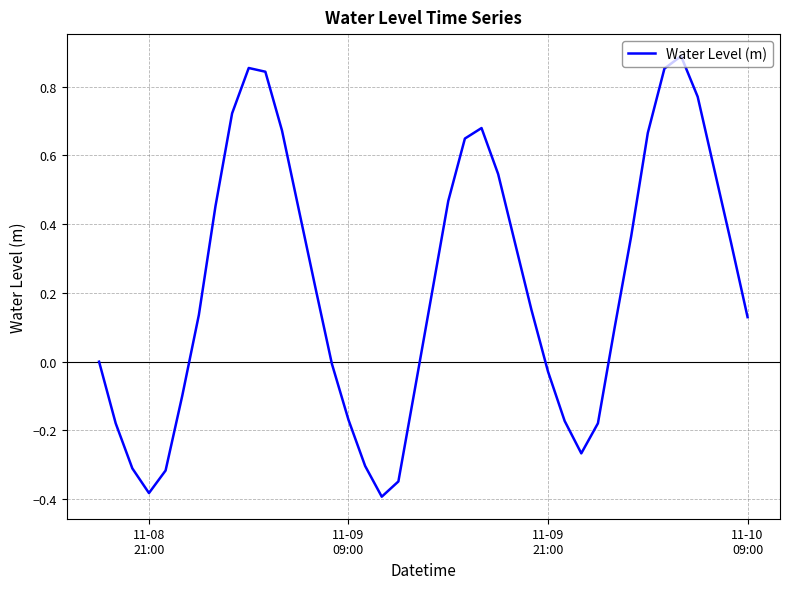

What is the difference between the maximum and minimum values?

1.3